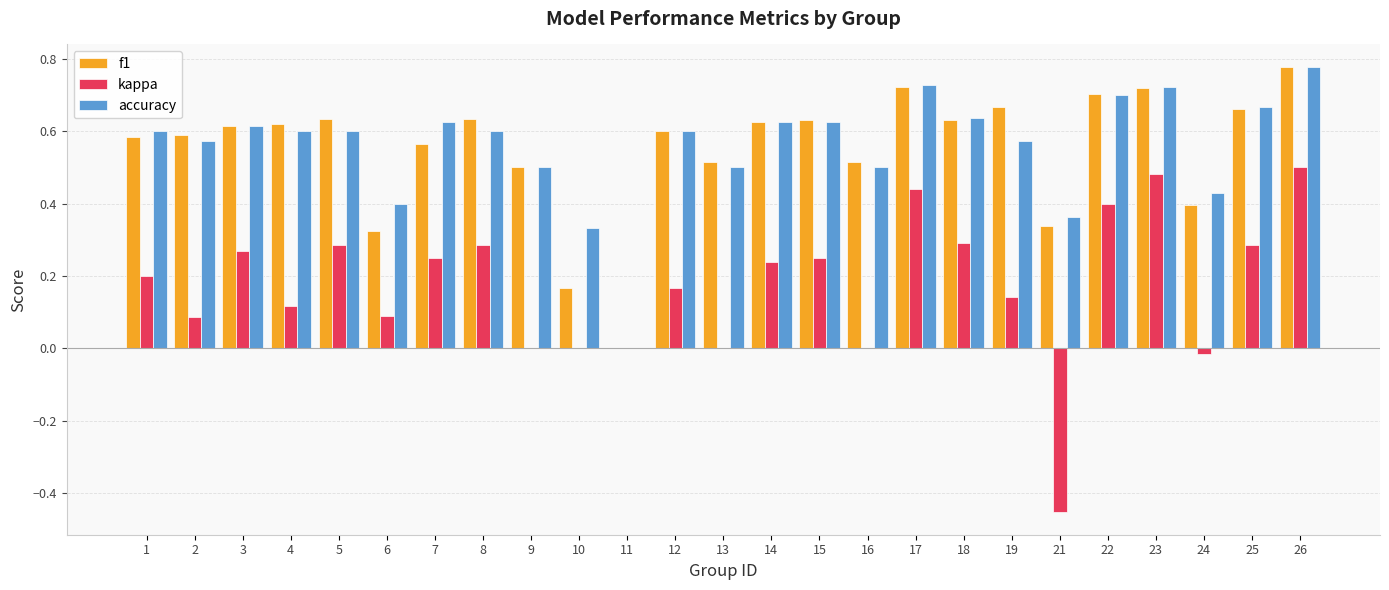

At which category does the chart reach its peak across all series?

26